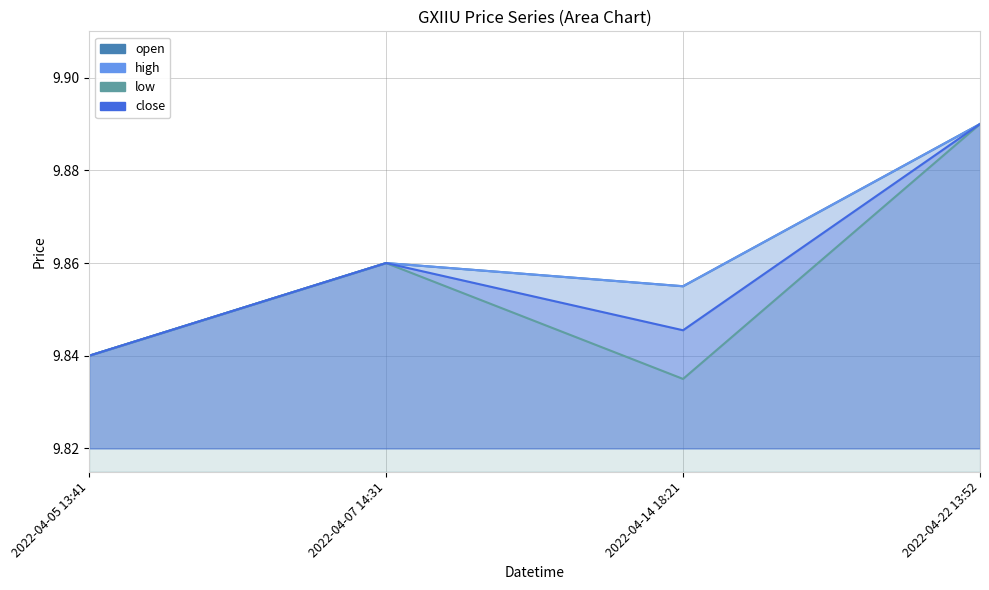

Is the value of close at 2022-04-14 18:21 greater than the value of low at 2022-04-22 13:52?

No